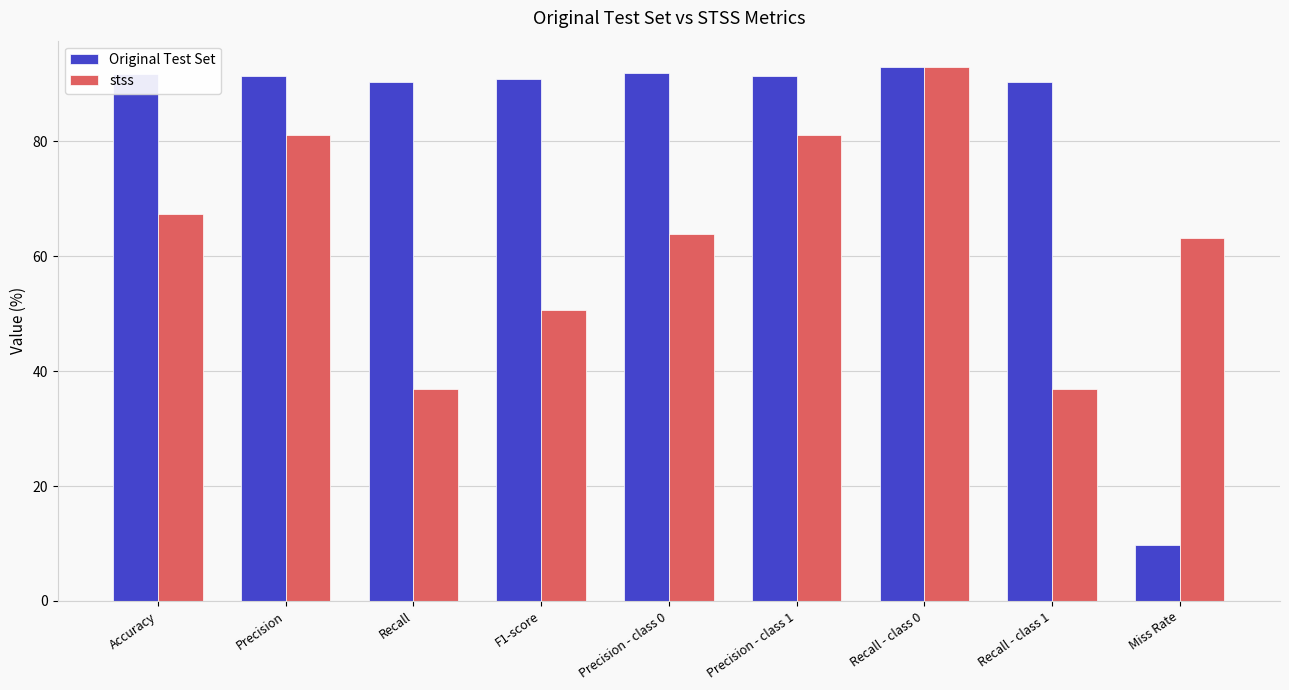

The Original Test Set series shows 90.8 at F1-score. True or false?

True